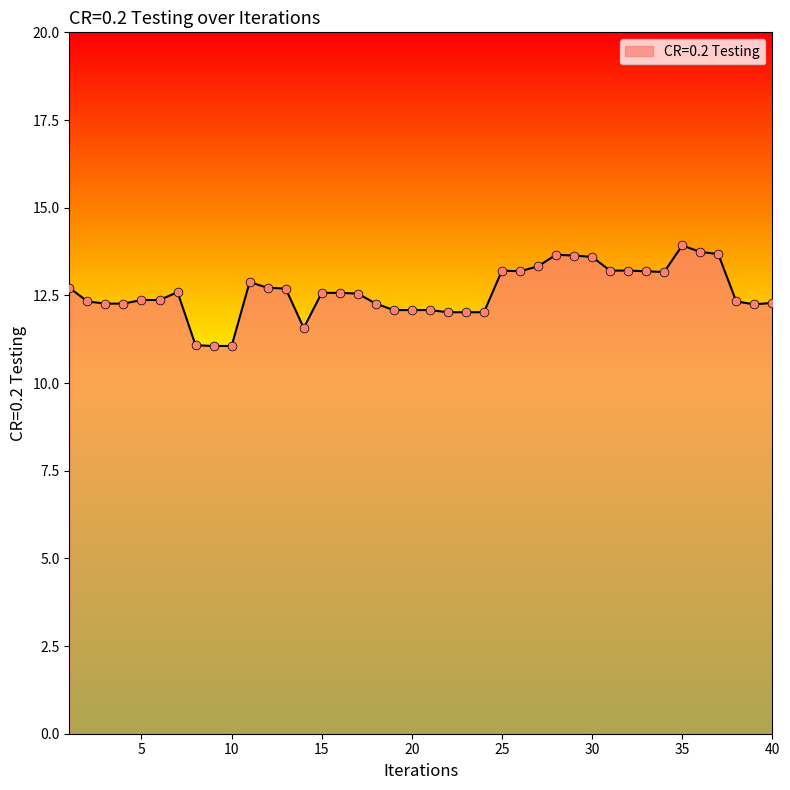

What is the greatest value displayed?

13.9